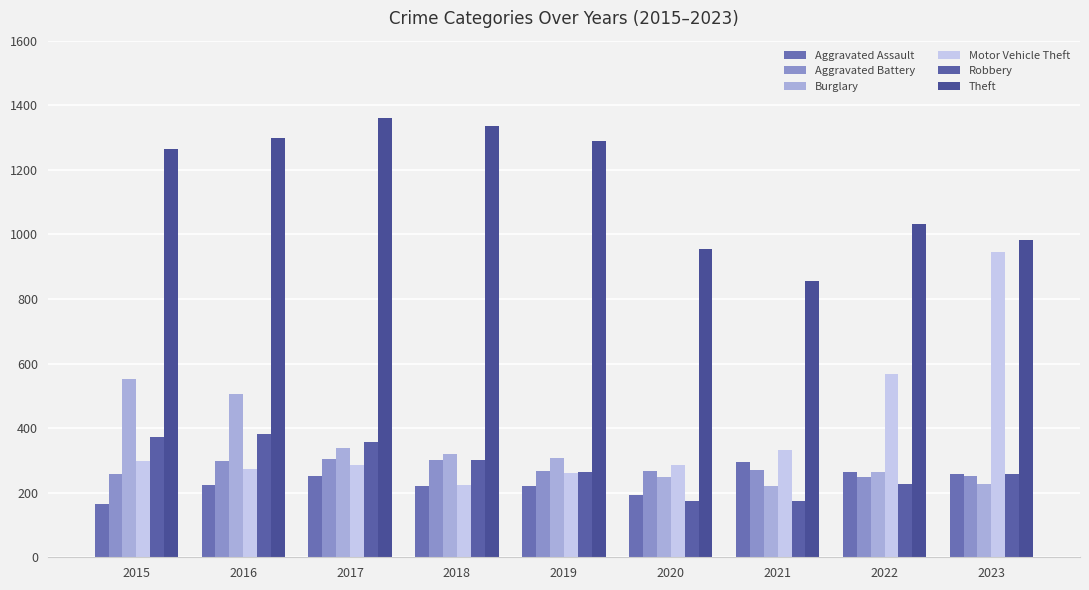

Reading left to right, extract all data points from this chart.

Aggravated Assault: 164	225	251	220	220	192	295	264	258
Aggravated Battery: 259	298	303	302	267	268	270	249	253
Burglary: 552	505	339	319	308	250	220	263	226
Motor Vehicle Theft: 299	272	285	225	262	287	332	569	945
Robbery: 372	381	356	302	263	174	175	227	257
Theft: 1263	1297	1359	1337	1288	954	856	1032	982